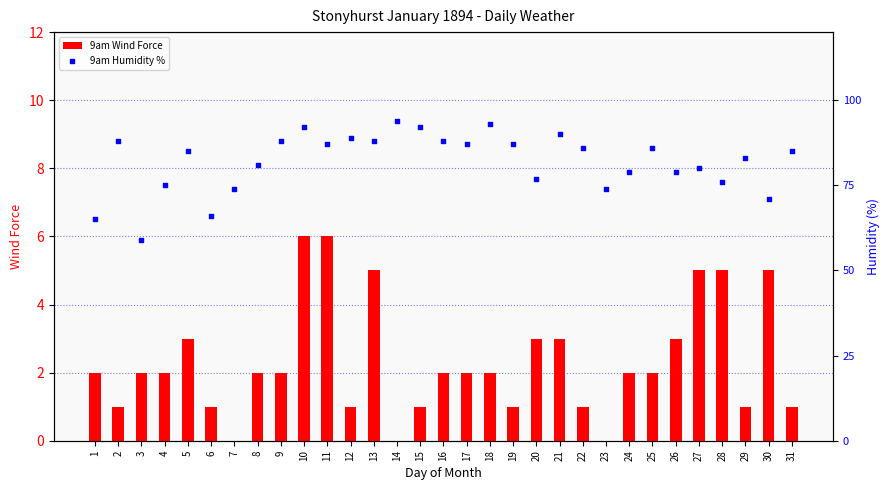

What is the total value across all series at 23?

74